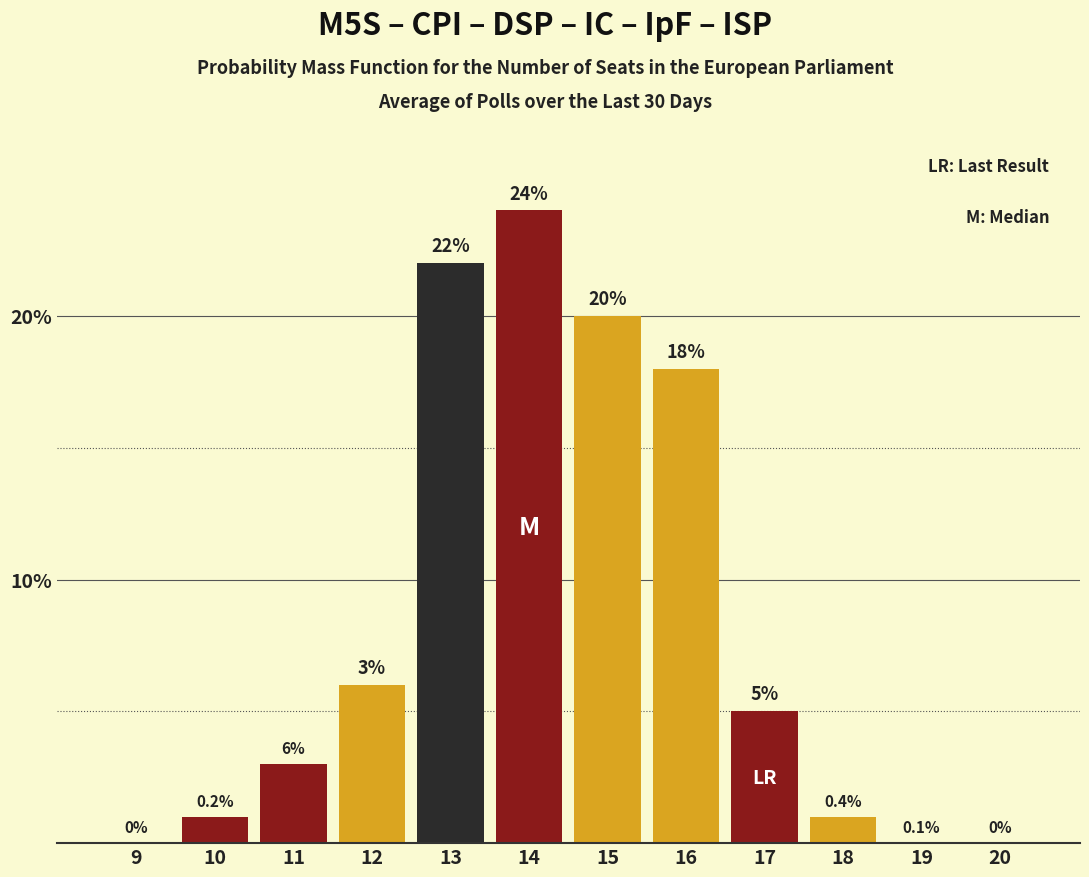

Reading left to right, list all the values displayed in this chart.

9=0	10=1	11=3	12=6	13=22	14=24	15=20	16=18	17=5	18=1	19=0	20=0